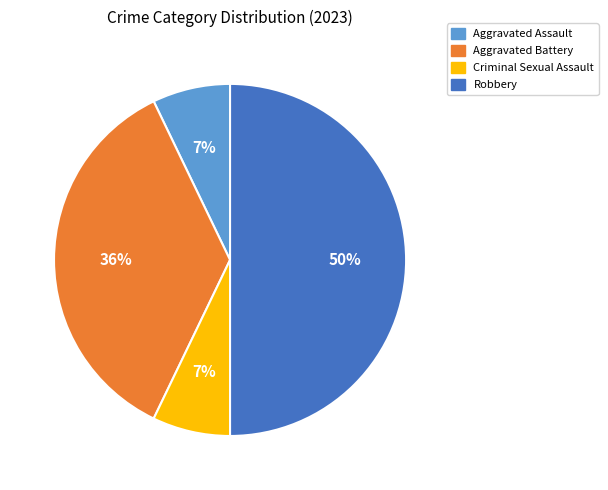

Approximately how many times larger is the value at Aggravated Battery compared to Robbery?

0.7